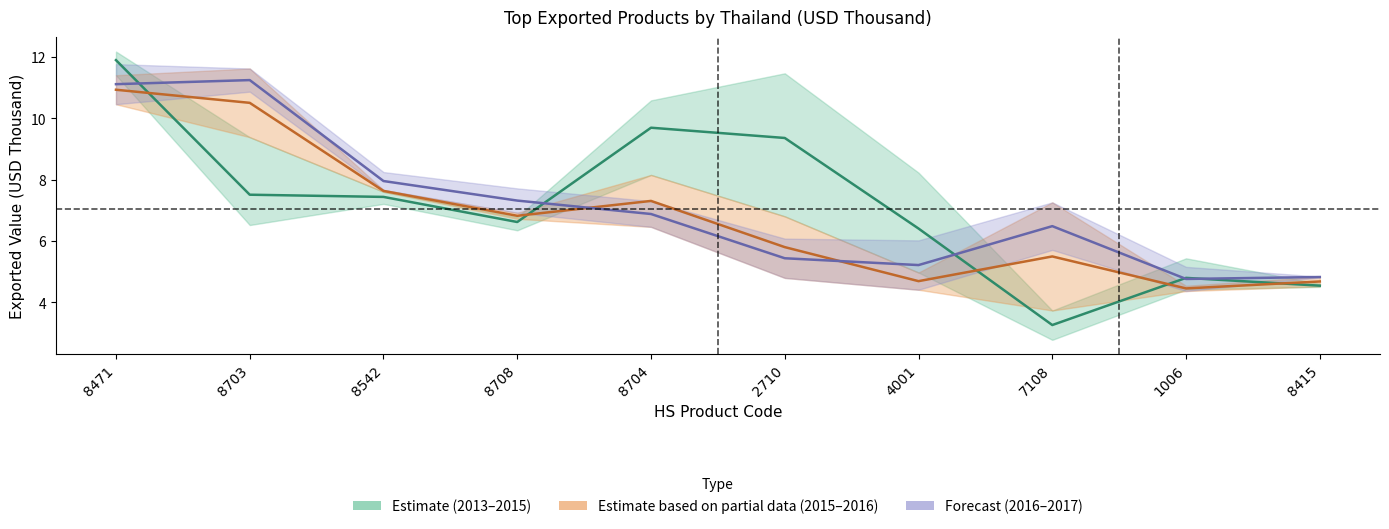

In 2017, how many points are lower than both neighbors (excluding endpoints)?

3